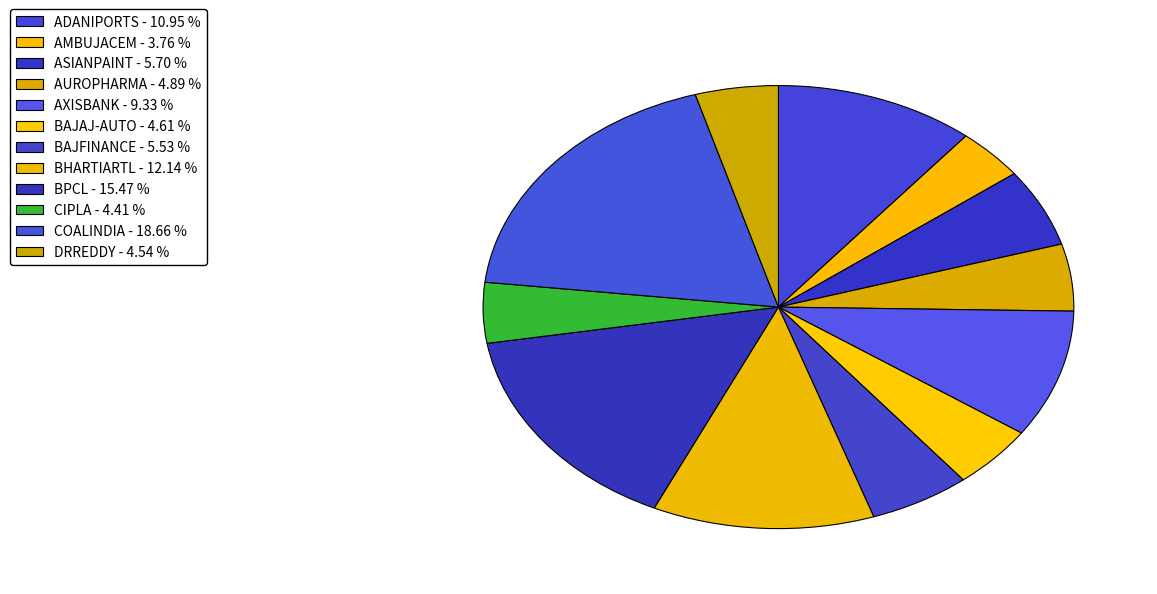

How many slices are in this pie chart?

12